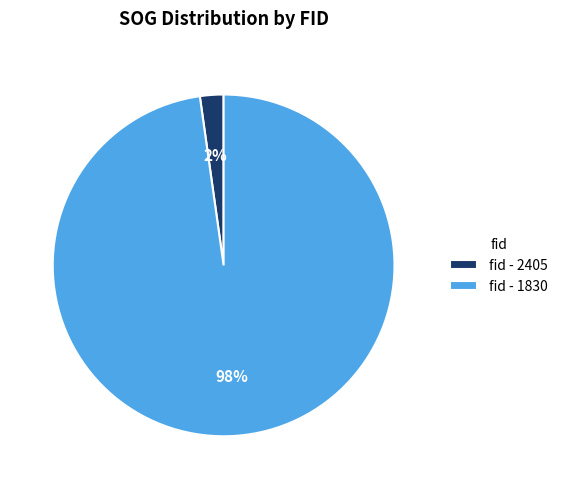

To the nearest percent, what is the difference between the largest and smallest slice percentages?

96%